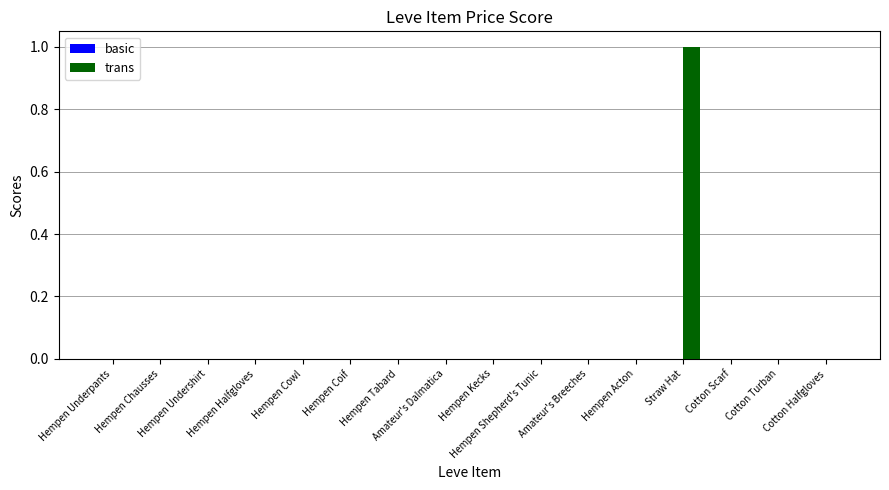

Are the bars horizontal?

No